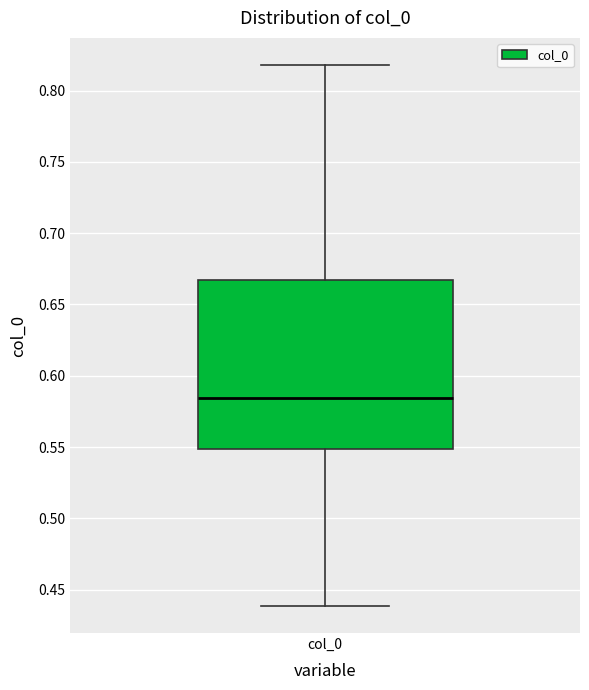

Read this box plot against the y-axis: the position of the median line, the range covered by the box, and the ends of both whiskers. The values are not printed on the chart, so give them approximately, as read against the axis.

median 0.585, box 0.550 to 0.665, whiskers 0.440 to 0.820